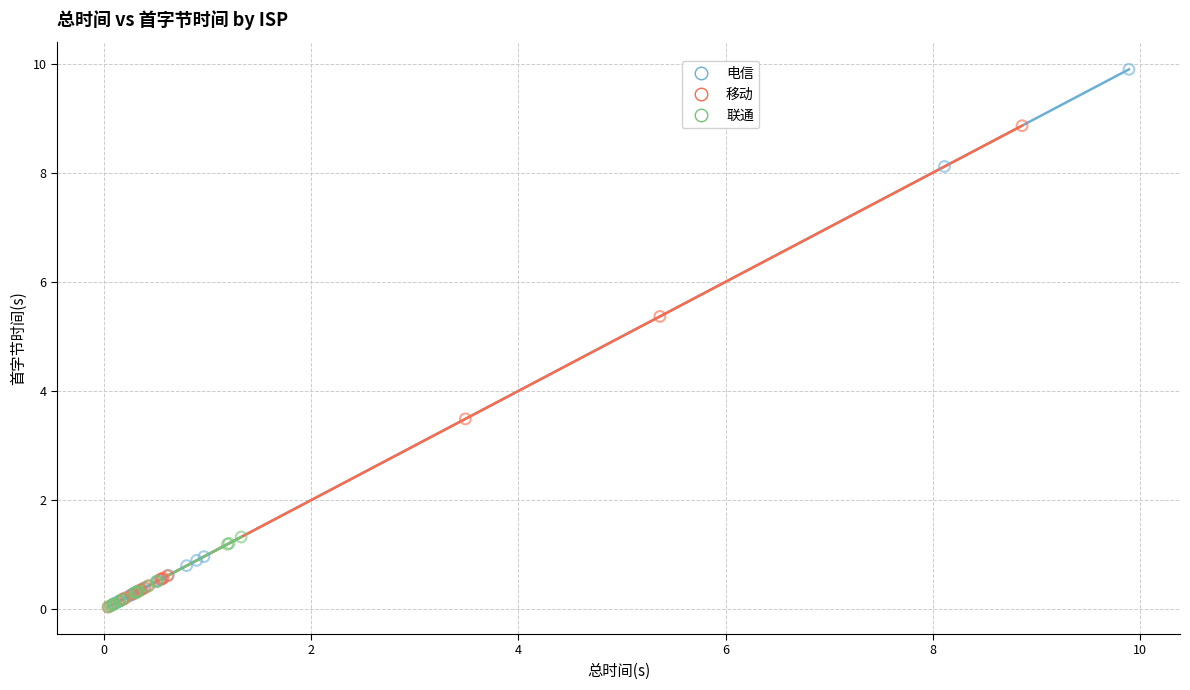

Which series contains the highest Y value?

电信